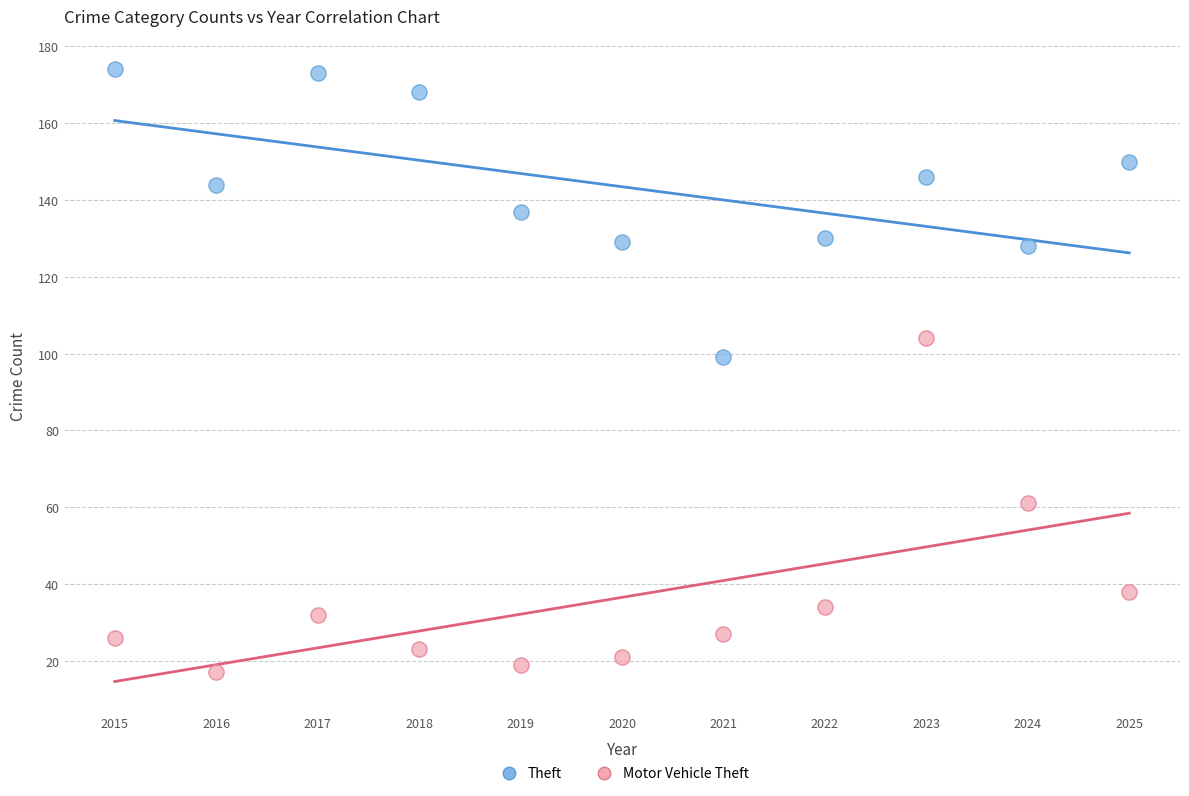

Which series reaches the minimum Y coordinate?

Motor Vehicle Theft